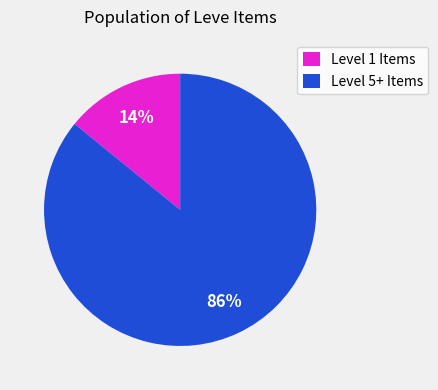

Which category has the smallest portion of the pie?

Level 1 Items